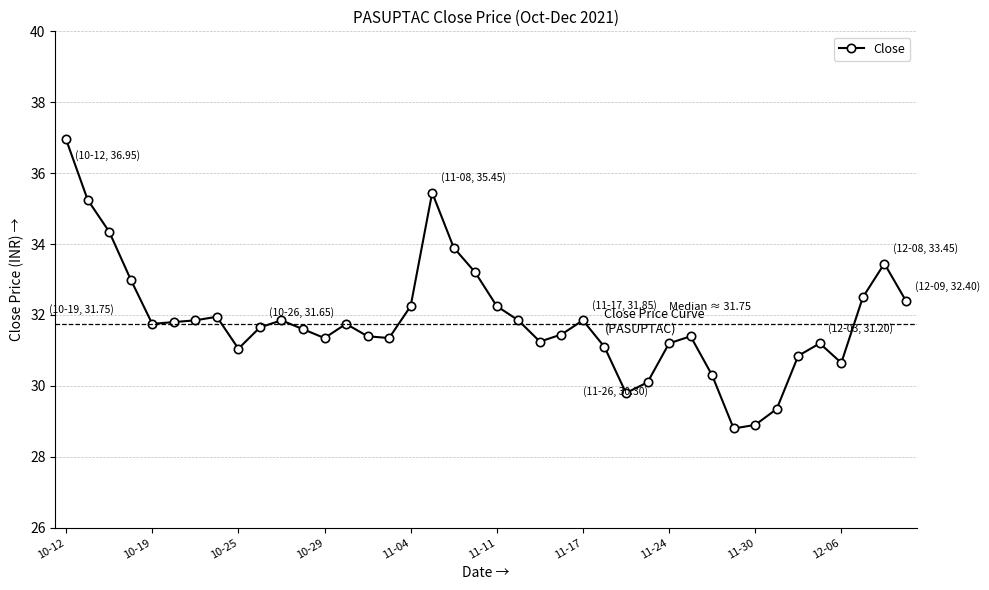

What is the value of the 14th point from the left?

31.8